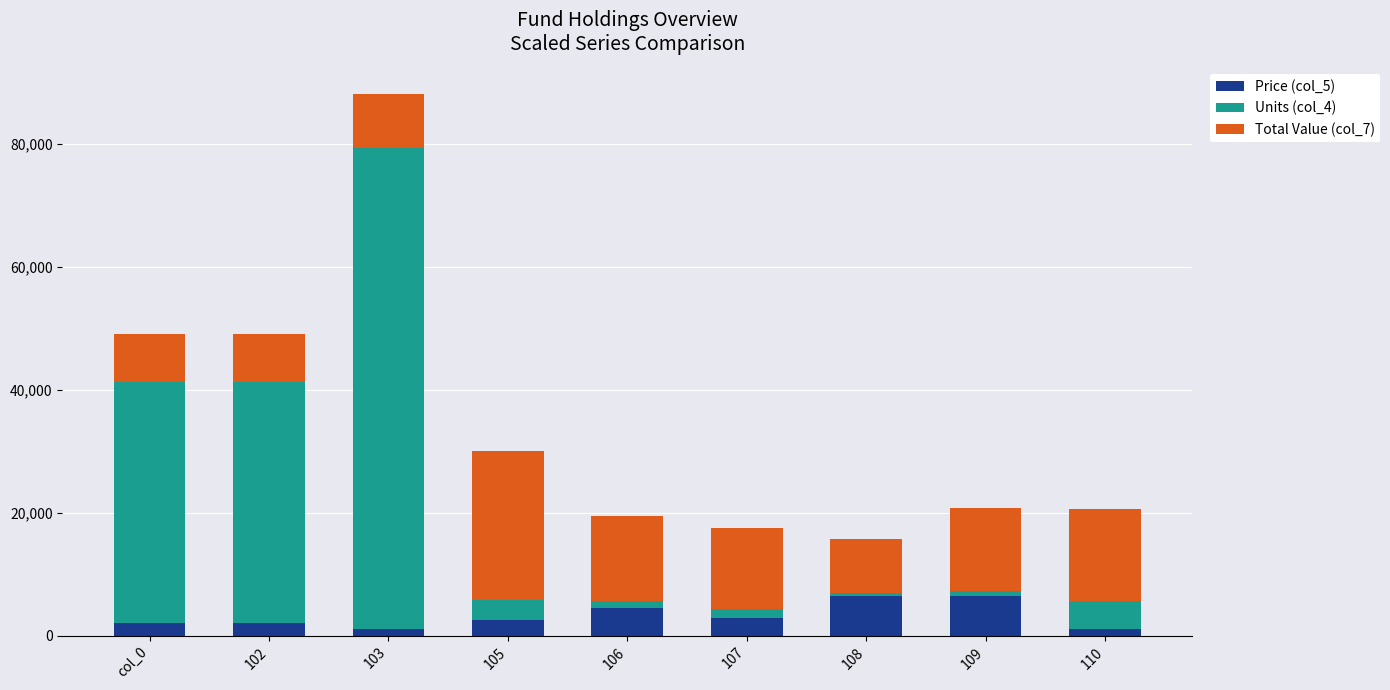

How many bars are there in total?

9